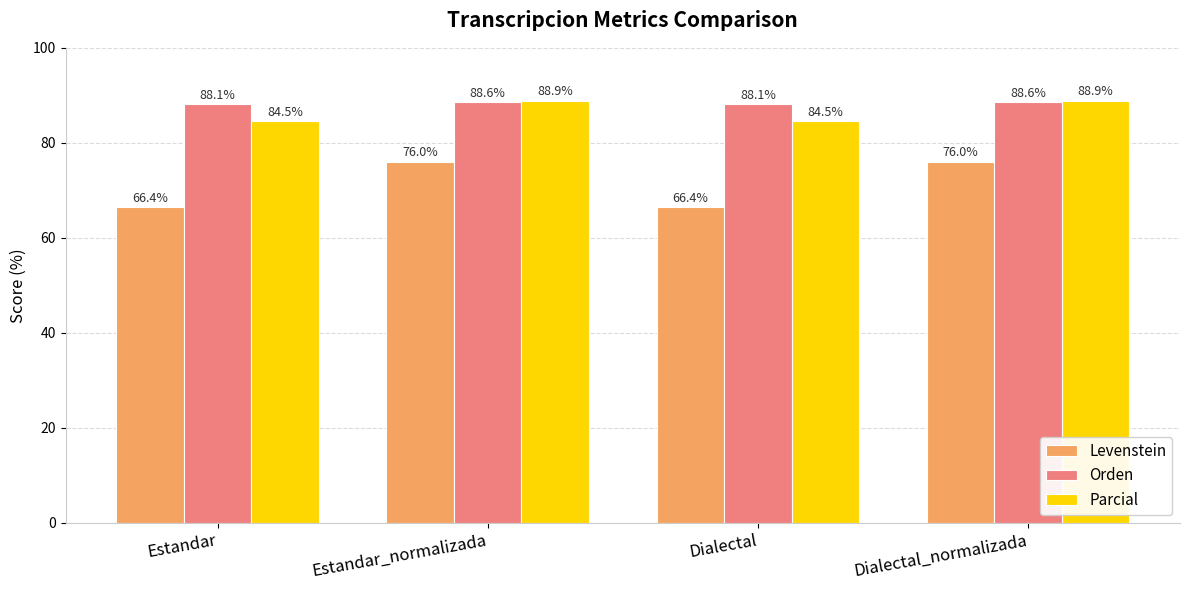

How many data points in Levenstein are above 76?

2